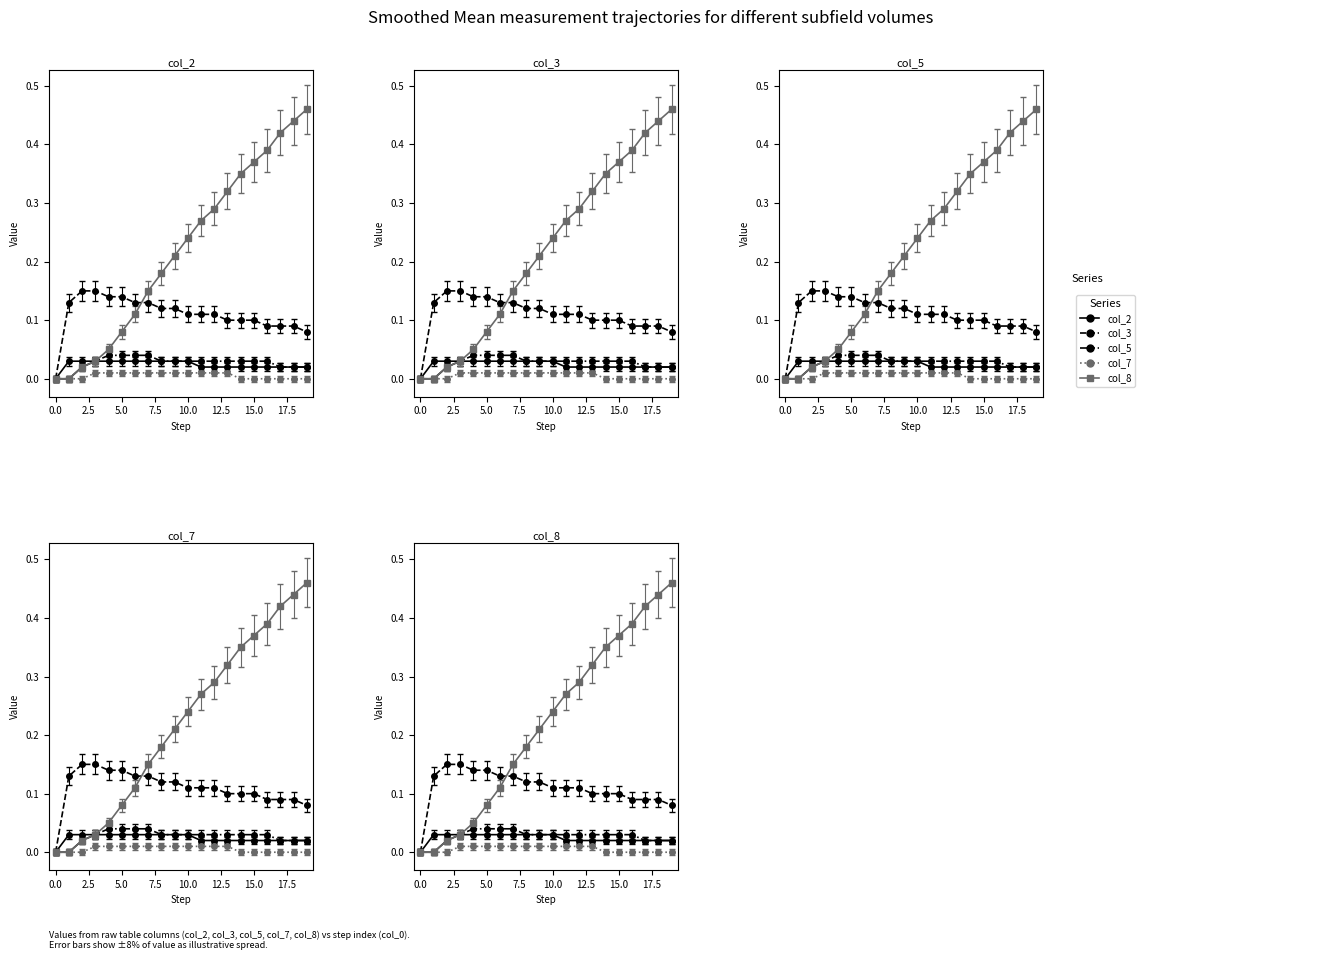

How many col_3 values are between 0 and 1?

20